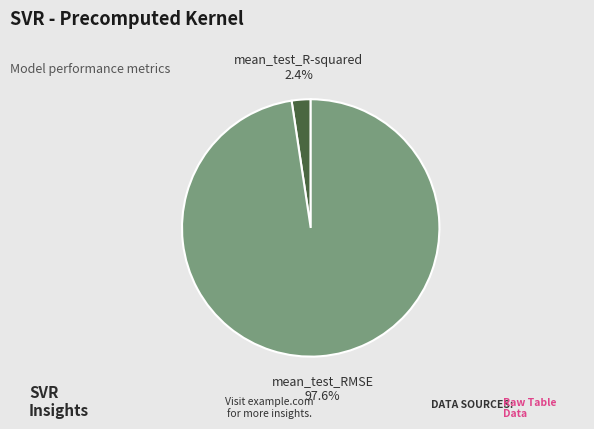

To the nearest percent, what is the difference between the largest and smallest slice percentages?

95%